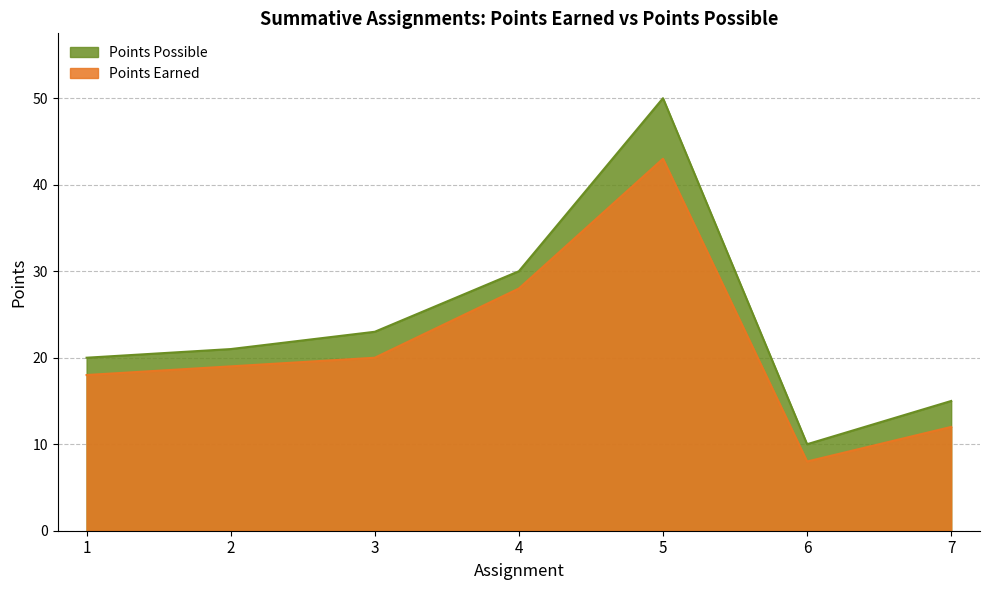

True or false: Points Earned and Points Possible intersect in this chart.

False